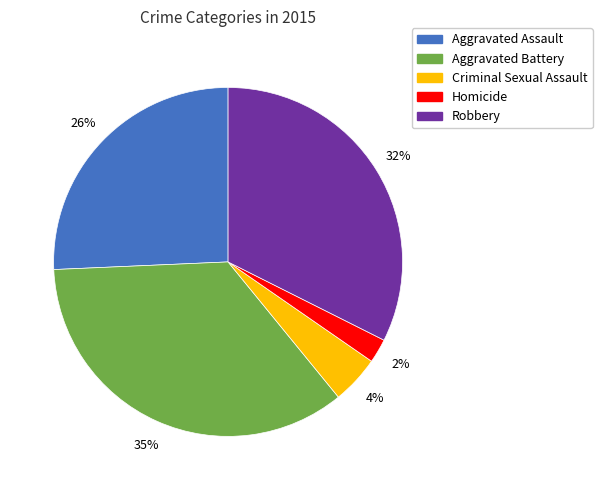

Is it true that Robbery is 32% of the pie?

True